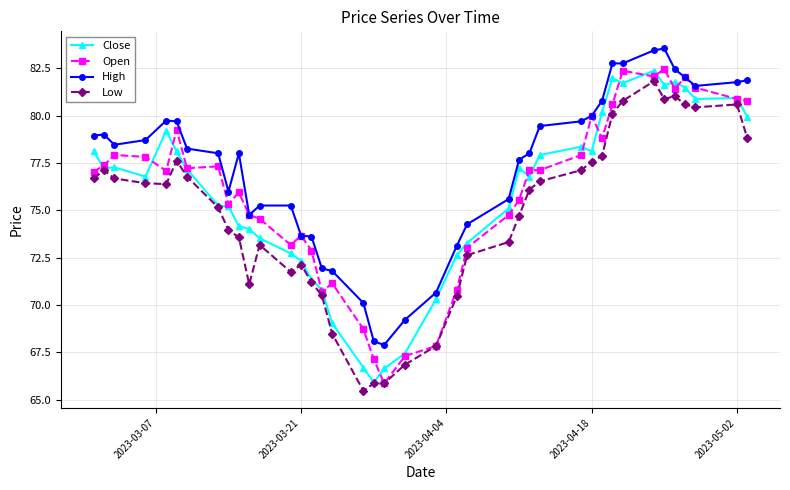

True or false: High and Low cross at least once.

False